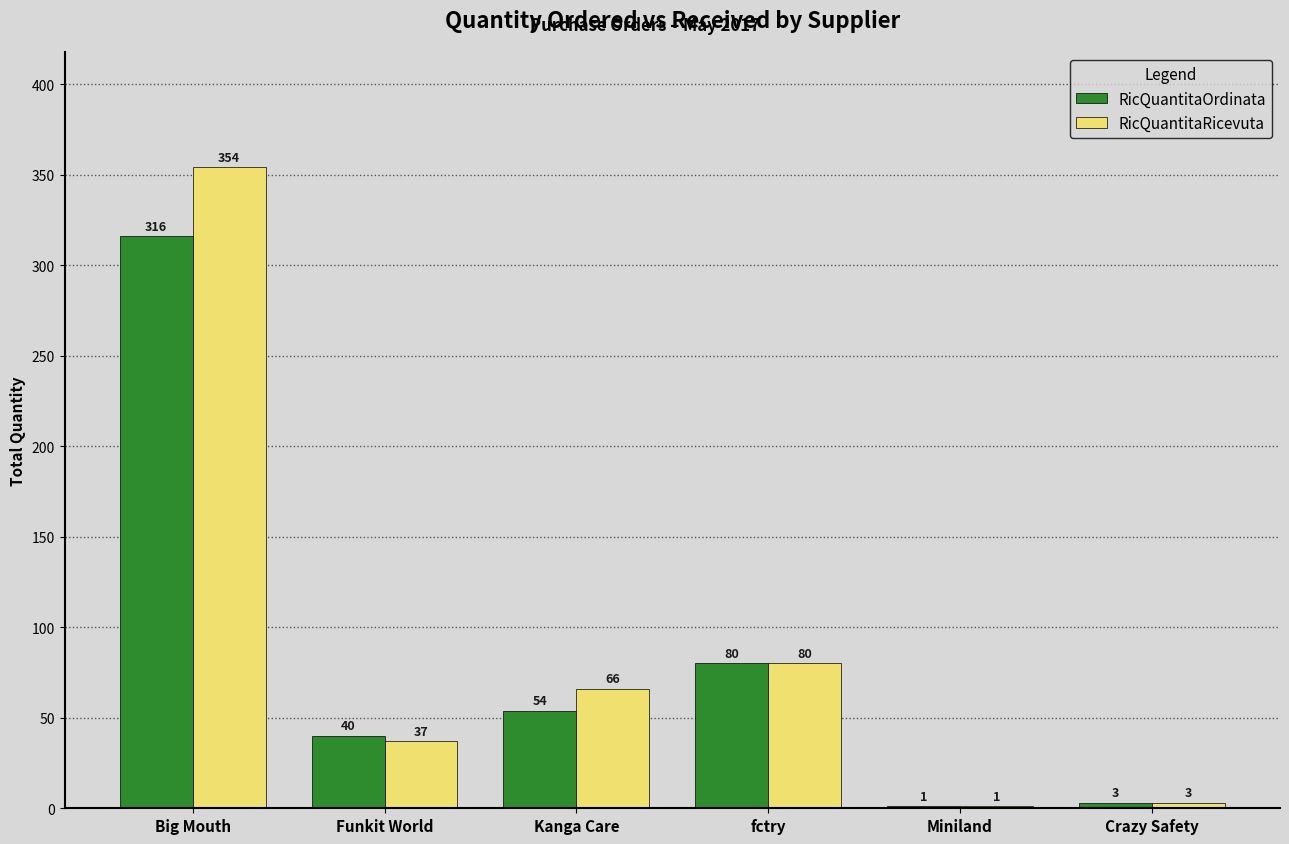

What is the total value across all series at Miniland?

2